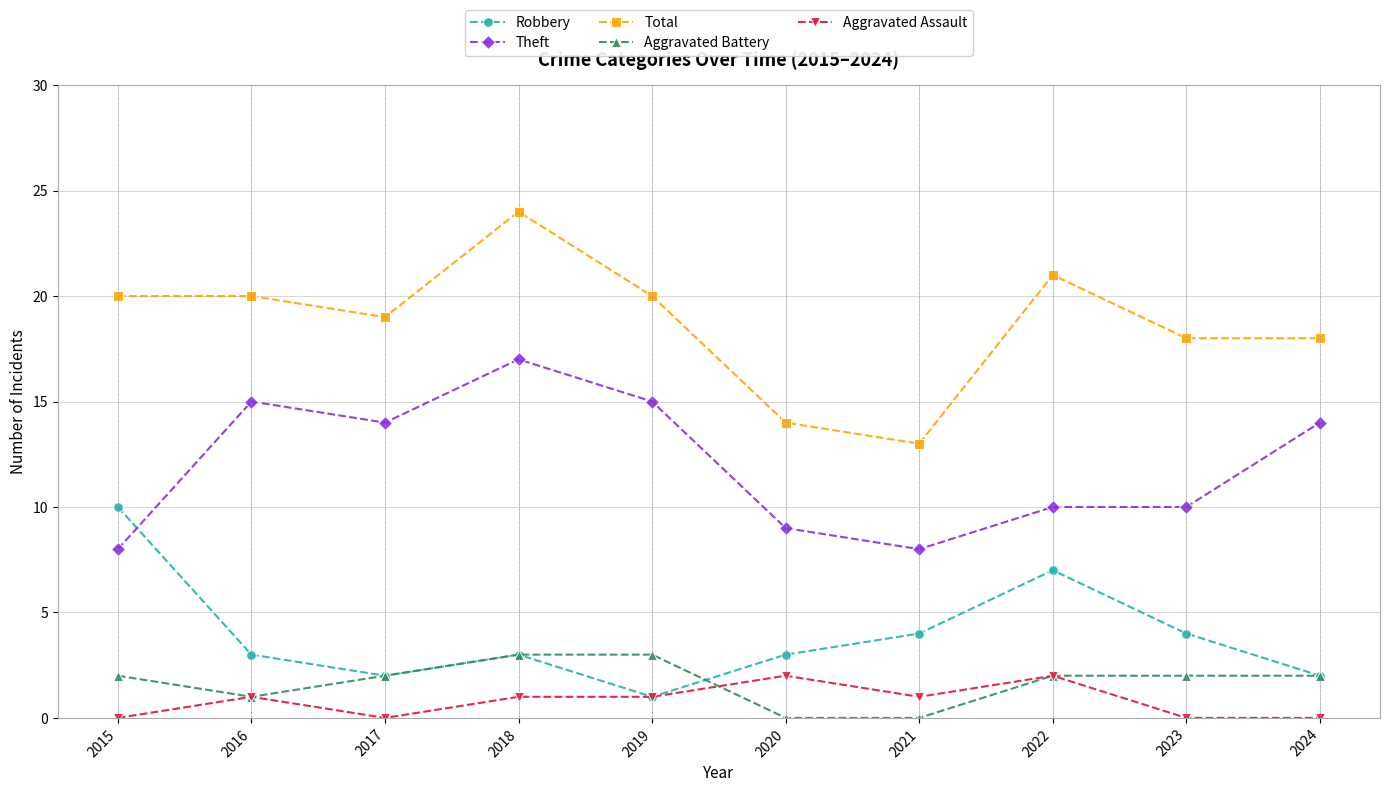

How many lines are shown in the chart?

5